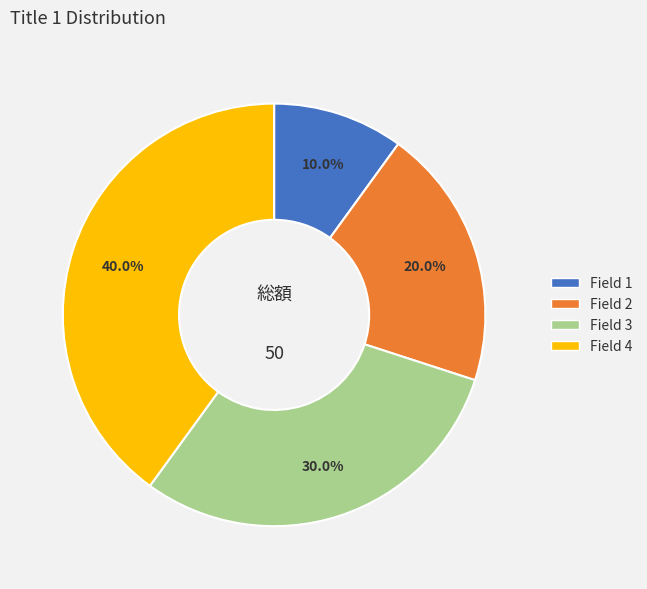

What percentage is the Field 1 slice, to the nearest percent?

10%